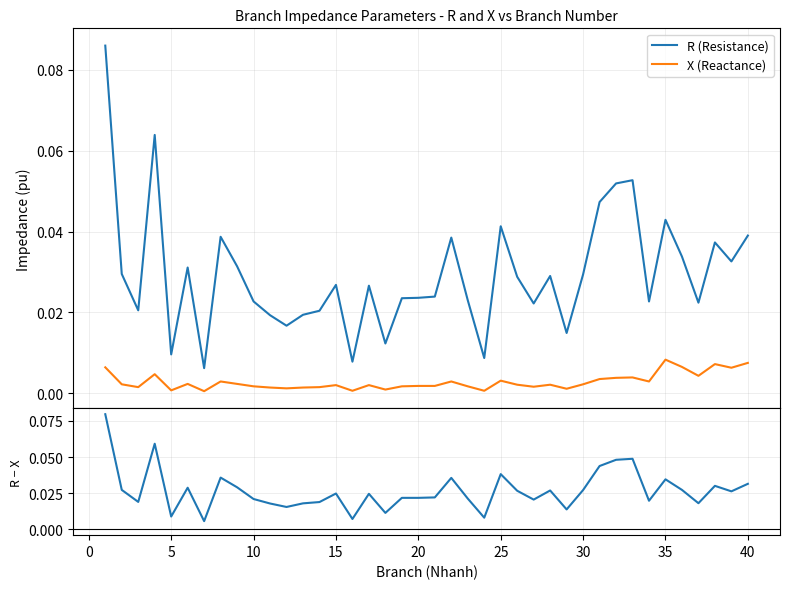

True or false: R (Resistance) and X (Reactance) intersect in this chart.

False